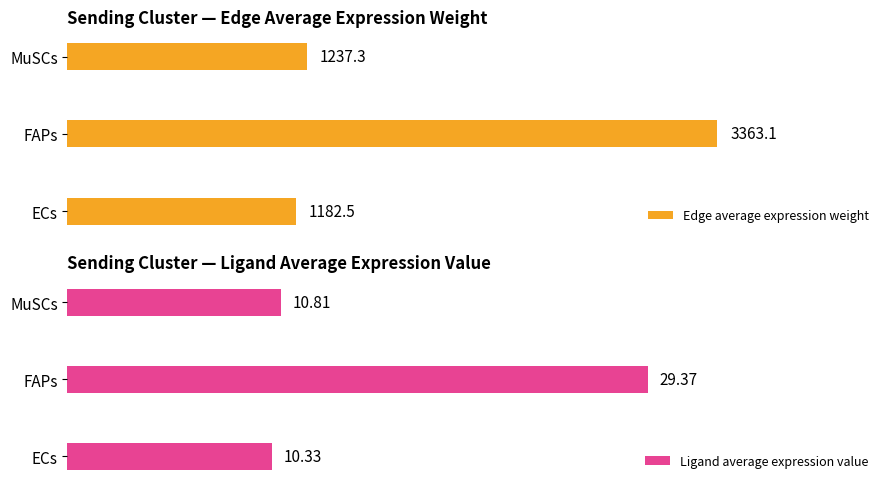

At which label does Edge average expression weight reach its peak?

FAPs